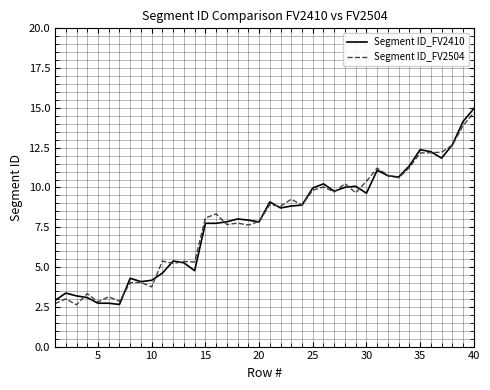

What are all the series names shown in the legend?

Segment ID_FV2410, Segment ID_FV2504